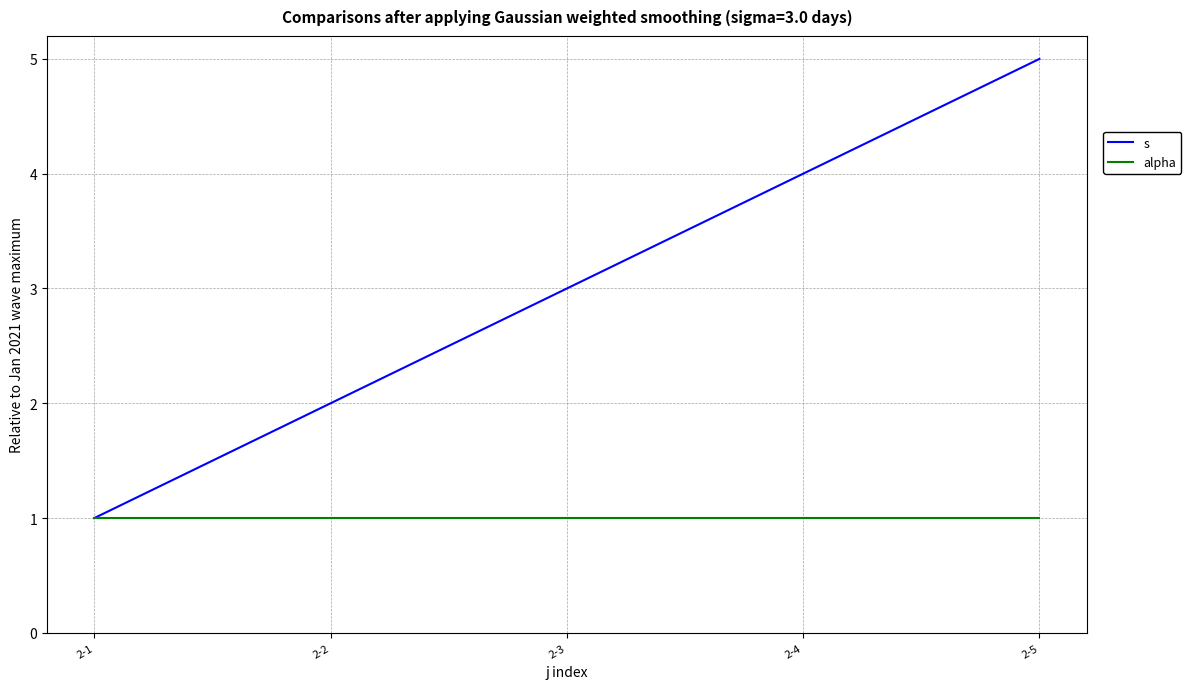

Which series has the largest range (max minus min)?

s